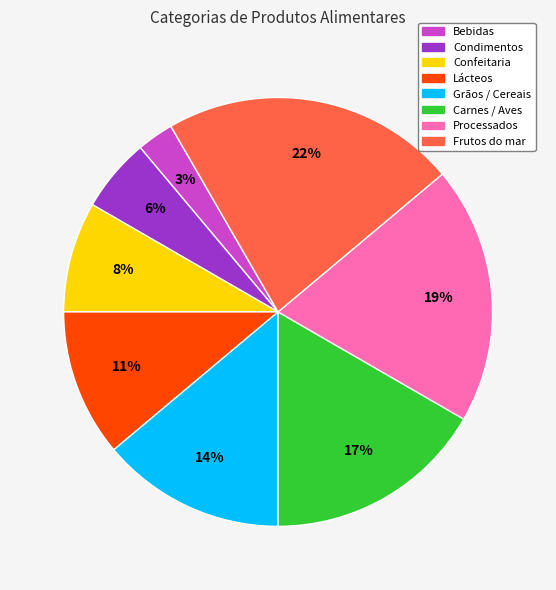

What percentage is the Lácteos slice, to the nearest percent?

11%